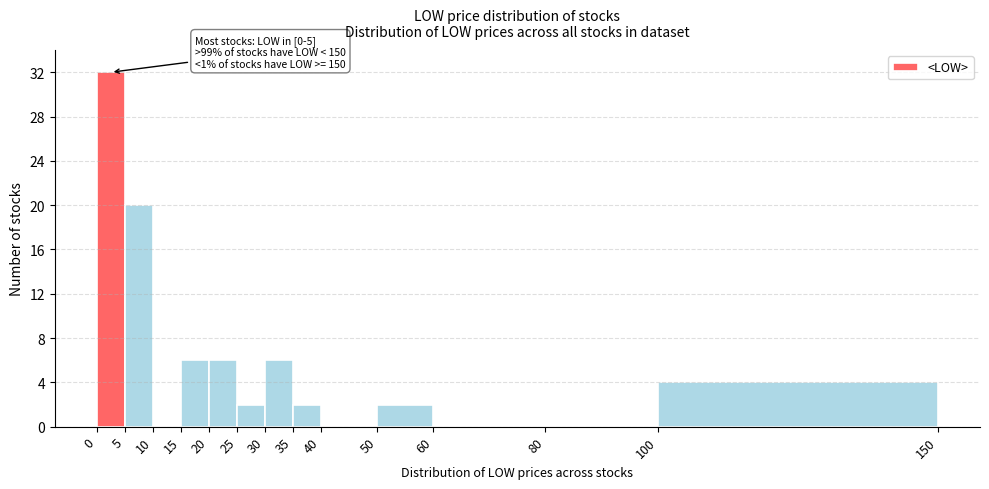

Which range on the x-axis has the tallest bar?

0 to 5